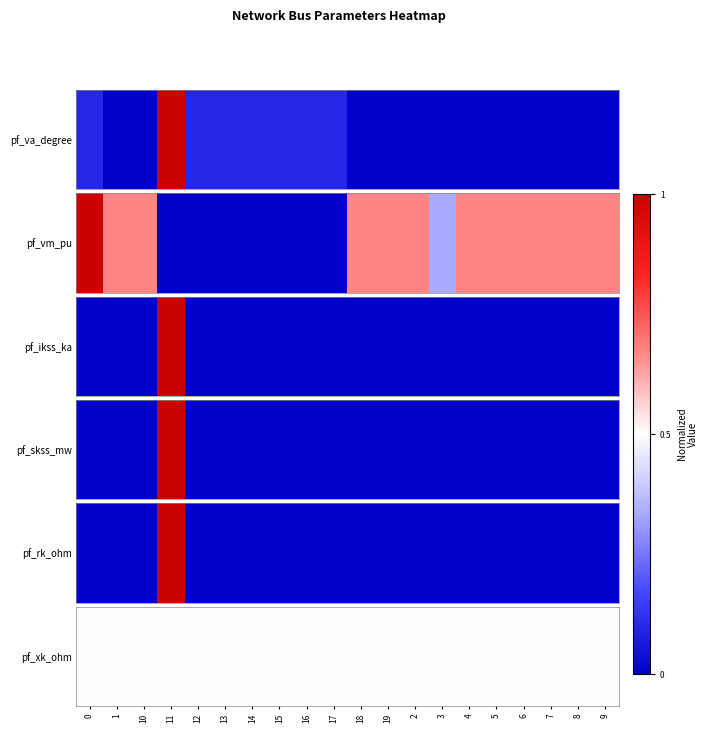

Is the value of 2 at 2 greater than the value of 1 at 1?

Yes